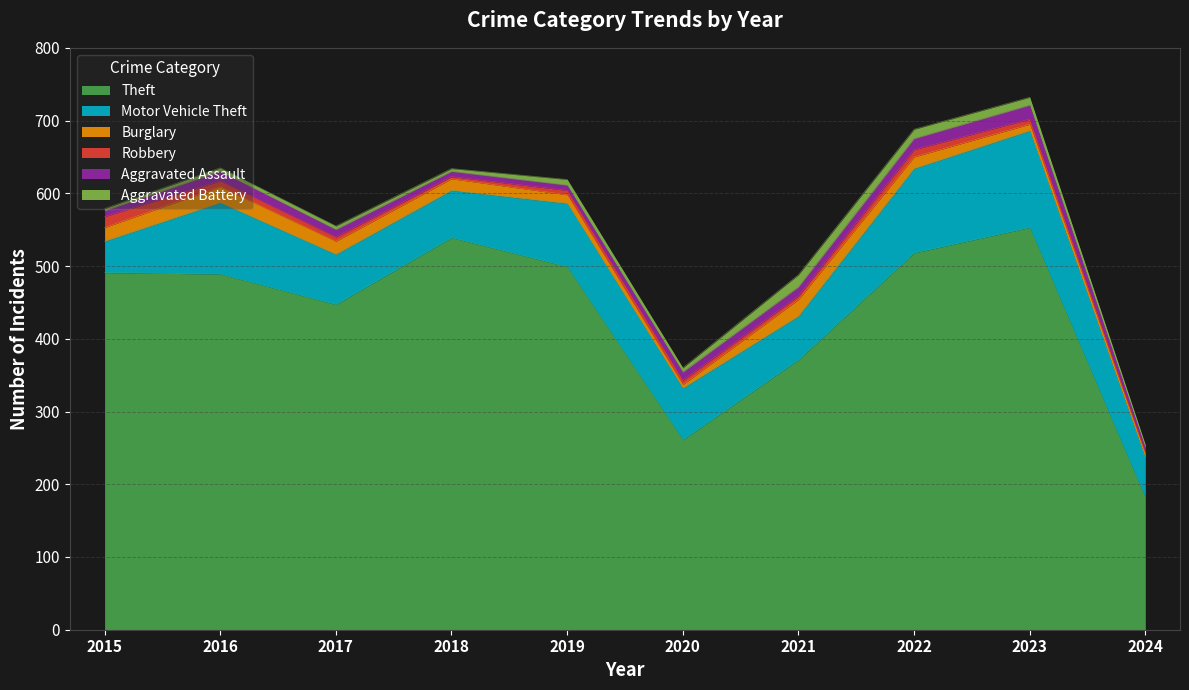

Which has a higher value, 2018 or 2022?

2018